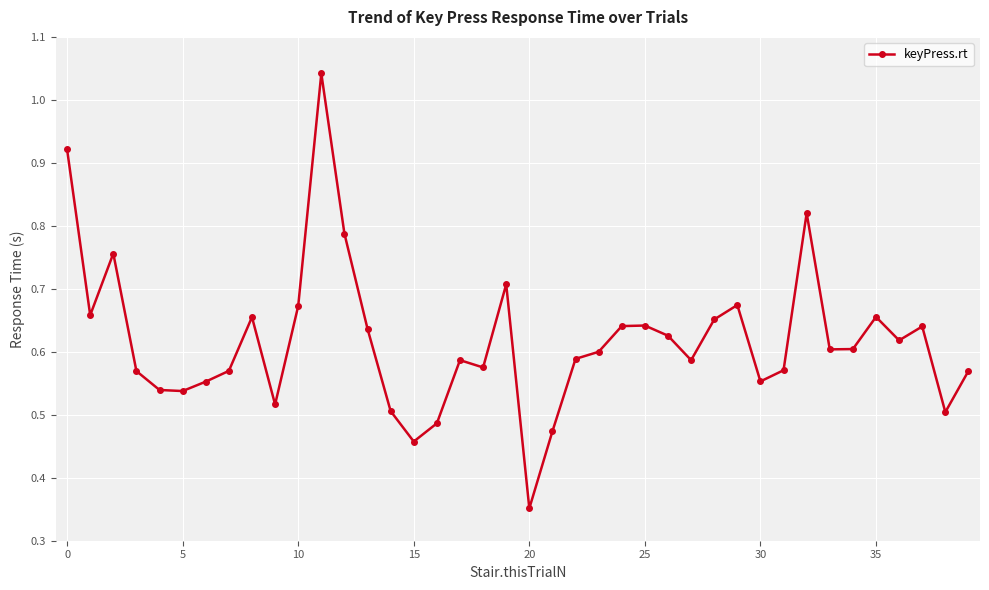

What is the sum of all values?

24.7